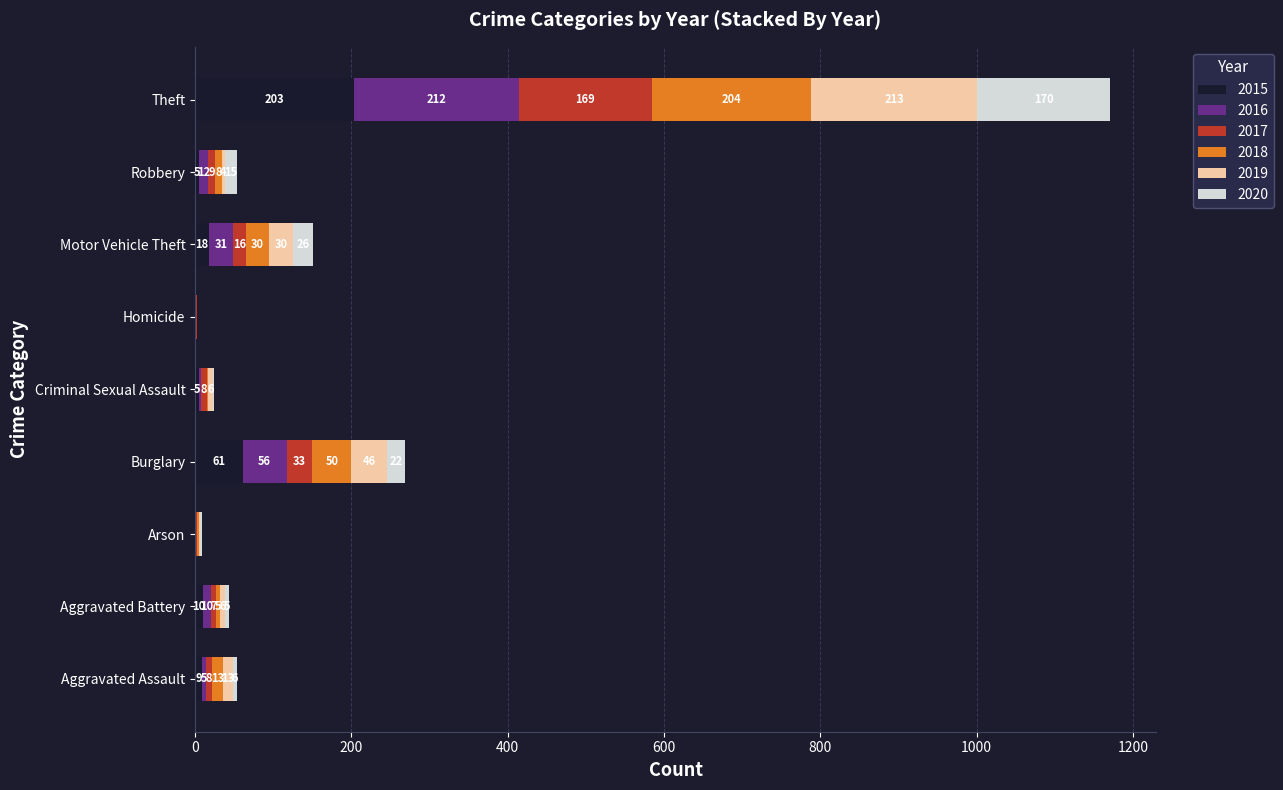

At which category is the sum across all series the highest?

Theft